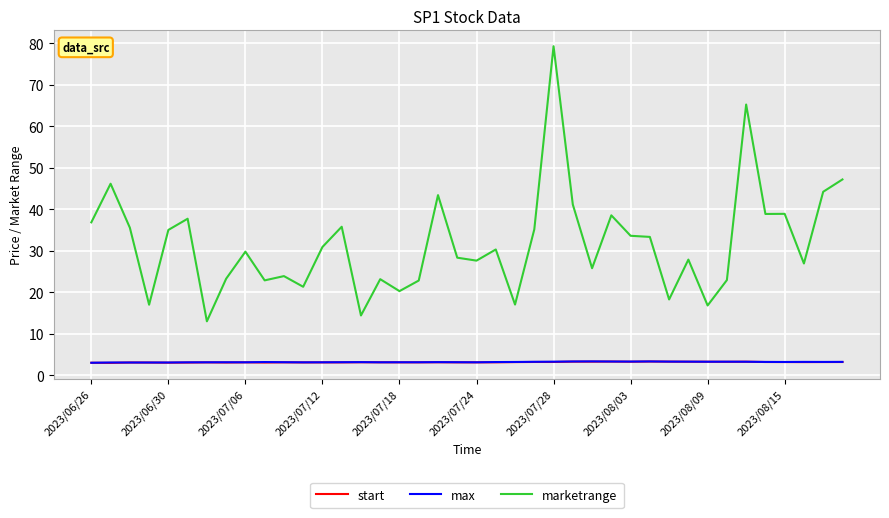

True or false: max and marketrange intersect in this chart.

False